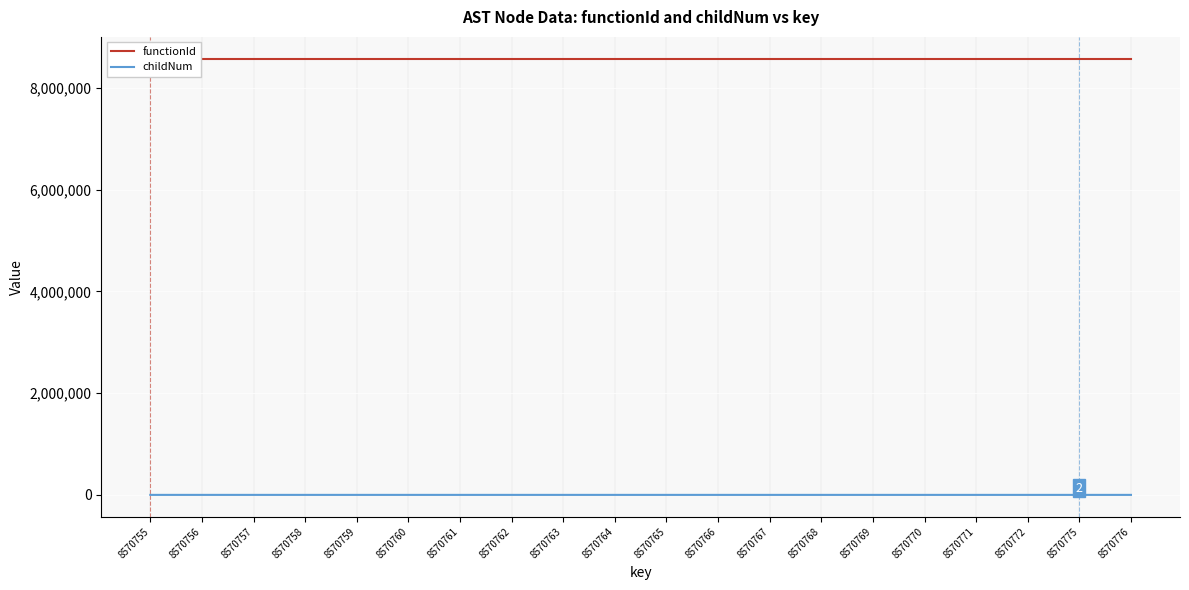

What is the greatest value displayed?

8570754